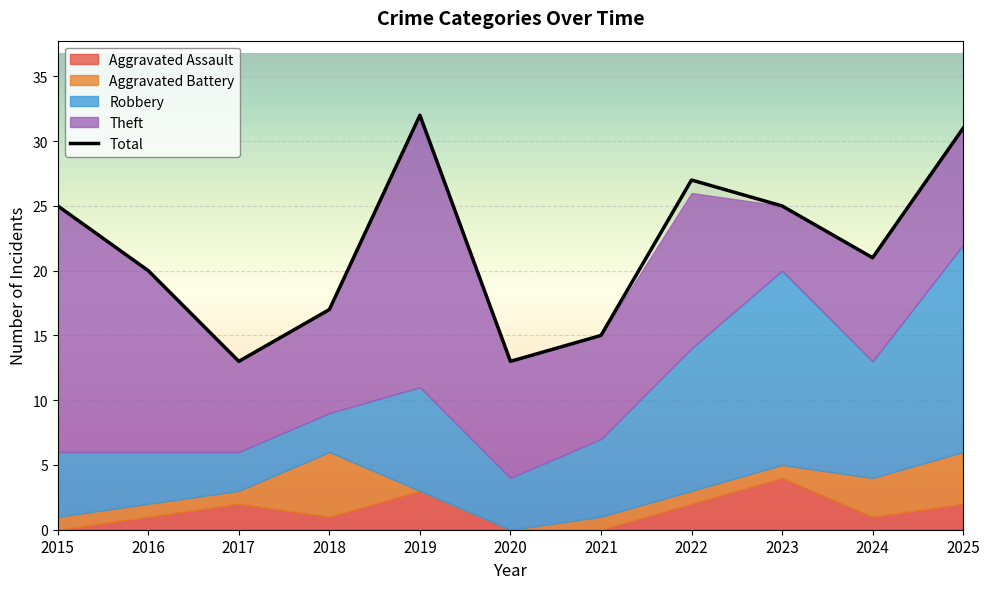

Between 2021 and 2020, which is larger?

2021